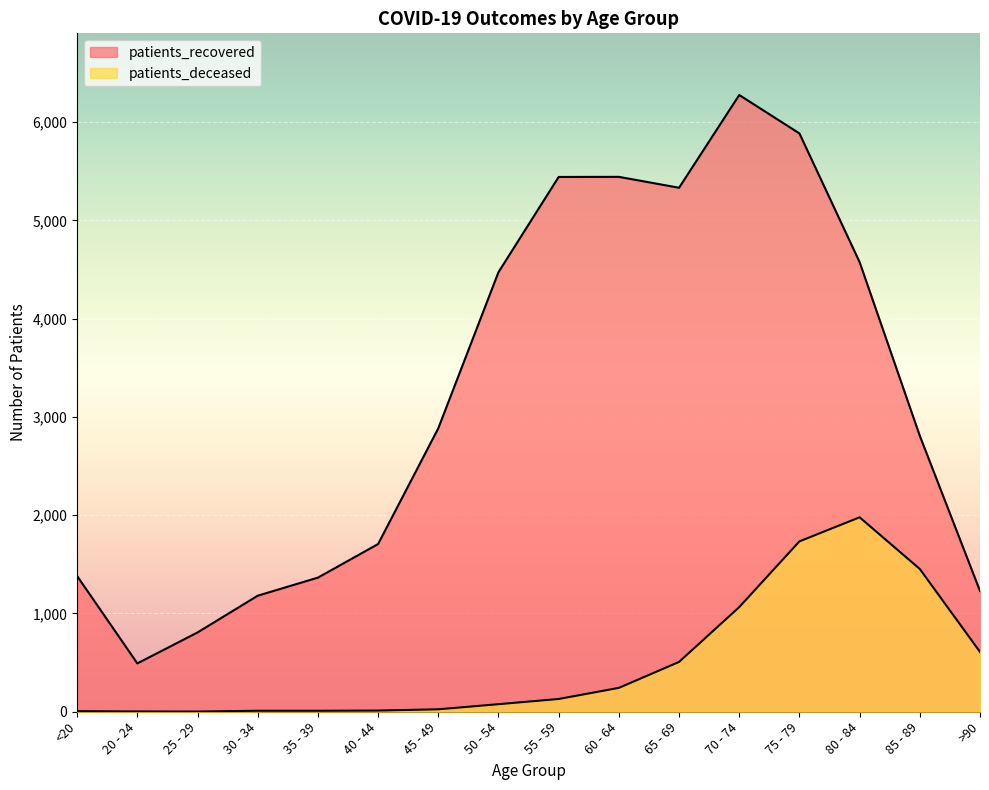

Is the value of patients_deceased at 30 - 34 greater than the value of patients_recovered at 70 - 74?

No